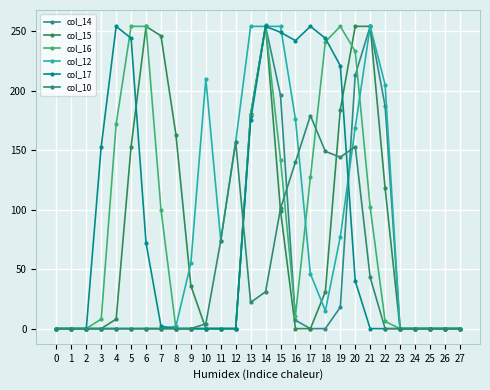

Is this an area chart (filled region under the line)?

No